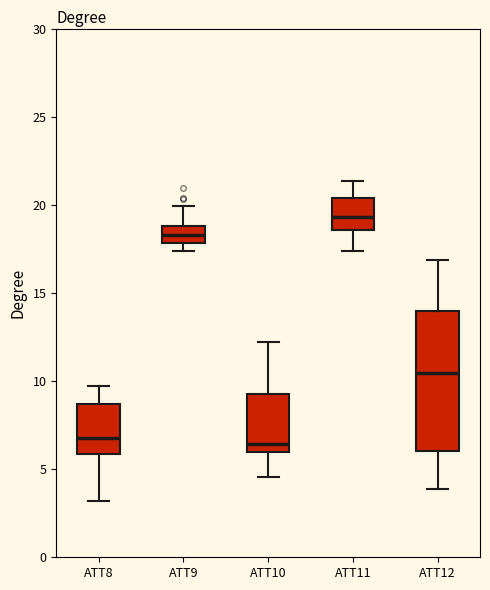

Comparing the boxes themselves (not the whiskers), which one is the tallest?

ATT12